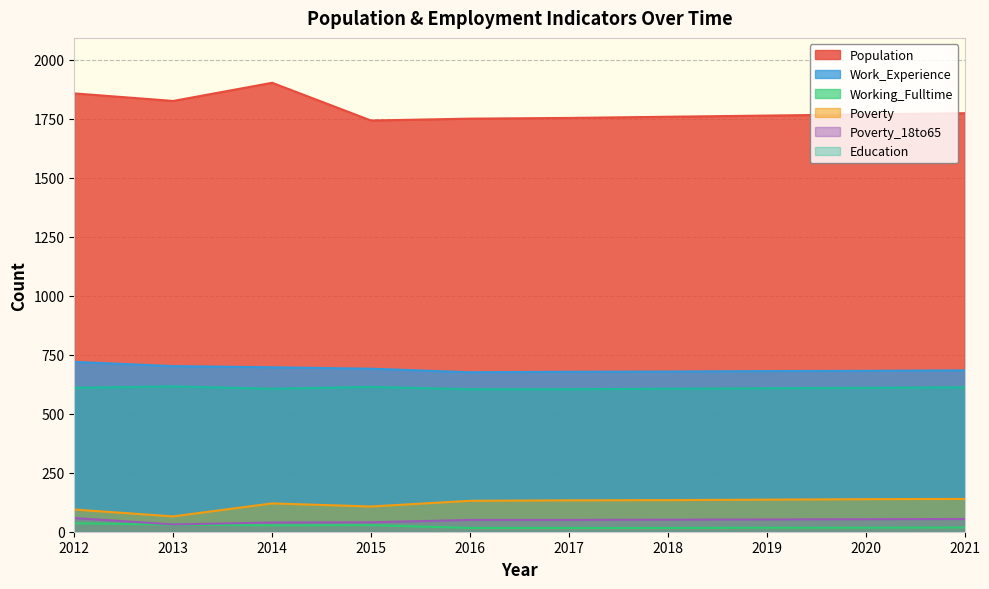

List the labels in order of Poverty value, largest first.

2021, 2020, 2019, 2018, 2017, 2016, 2014, 2015, 2012, 2013